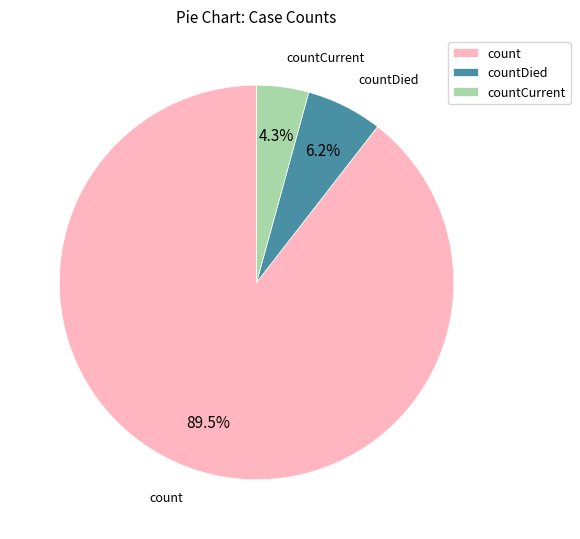

Which category accounts for the majority?

count